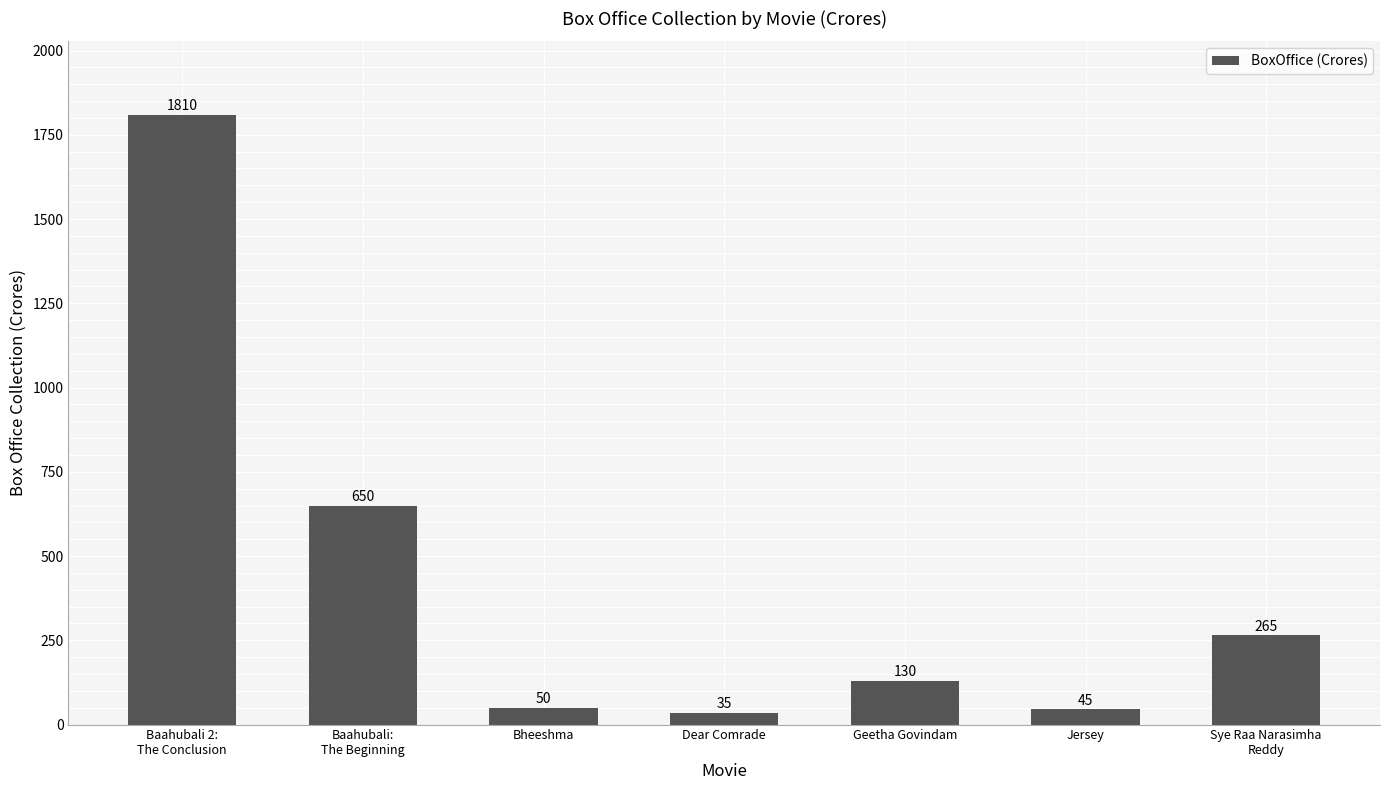

Rank the categories by value from highest to lowest.

Baahubali 2:
The Conclusion, Baahubali:
The Beginning, Sye Raa Narasimha
Reddy, Geetha Govindam, Bheeshma, Jersey, Dear Comrade